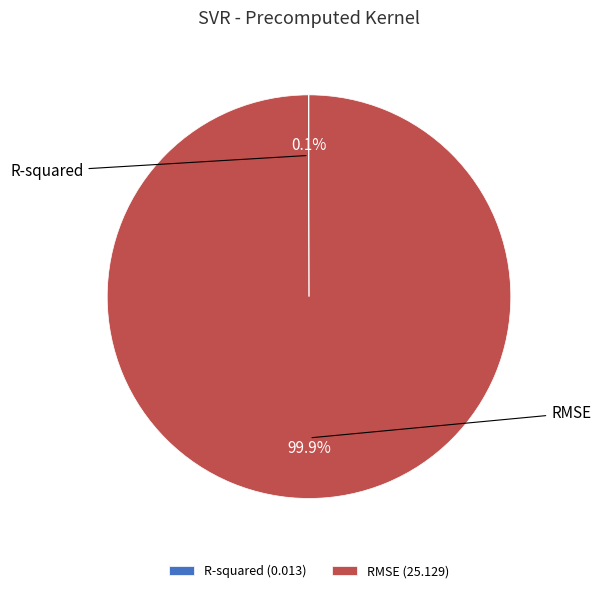

To the nearest percent, what portion does RMSE represent?

100%